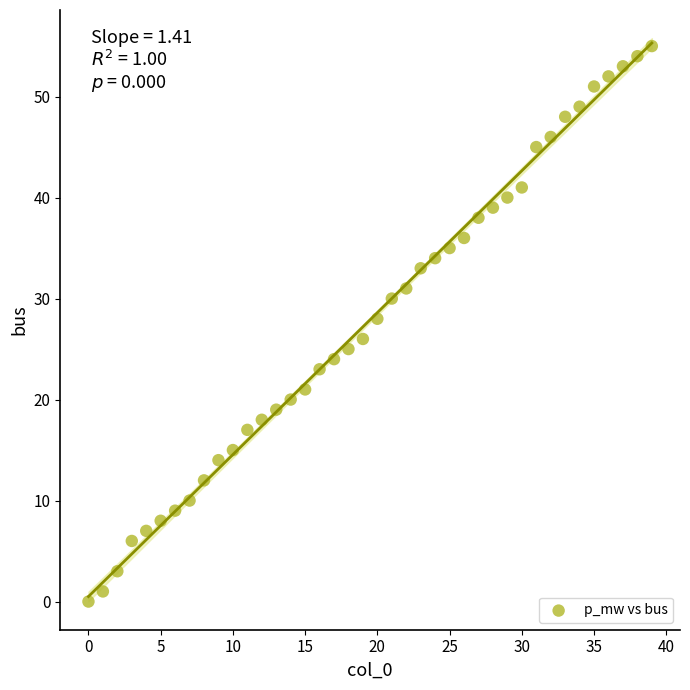

What is the range of Y values (max minus min)?

55